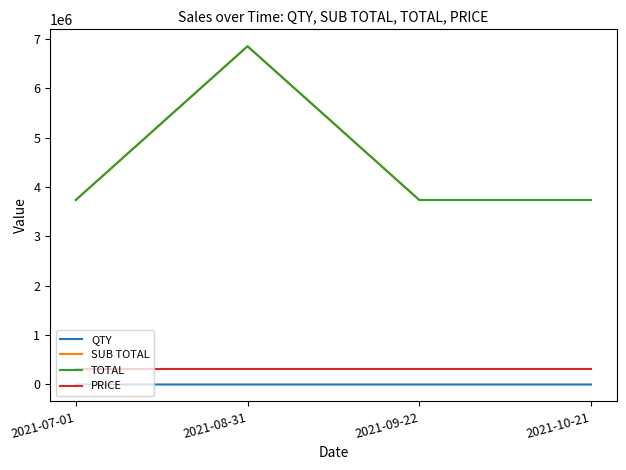

Is this an area chart (filled region under the line)?

No